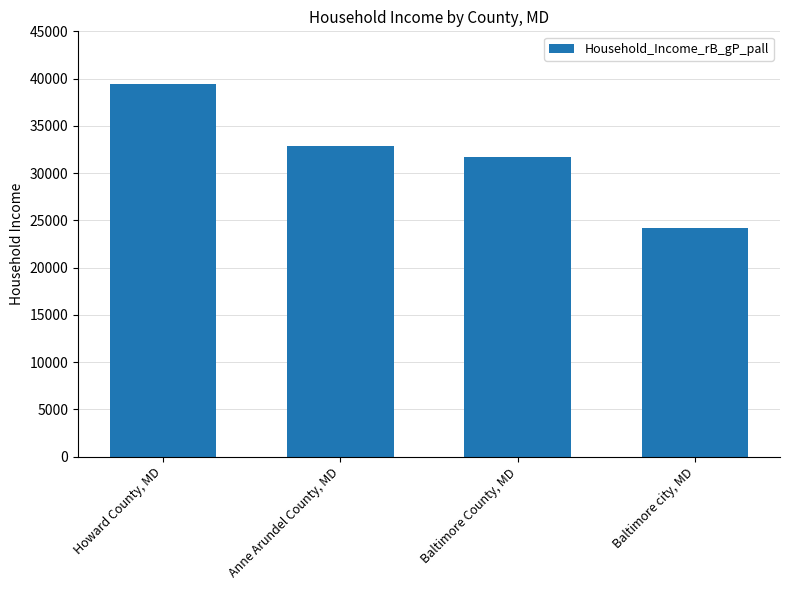

What is the sum of the values at Anne Arundel County, MD and Baltimore city, MD?

56997